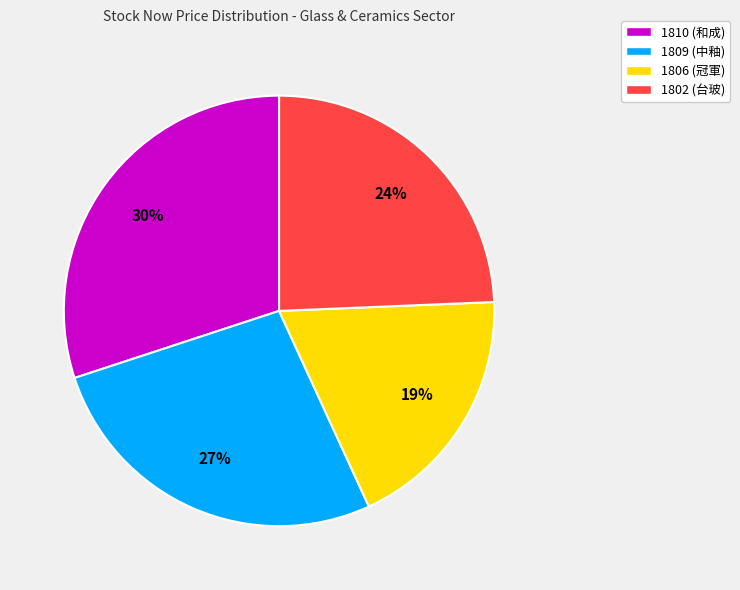

Which has a higher value, 1802 (台玻) or 1809 (中釉)?

1809 (中釉)